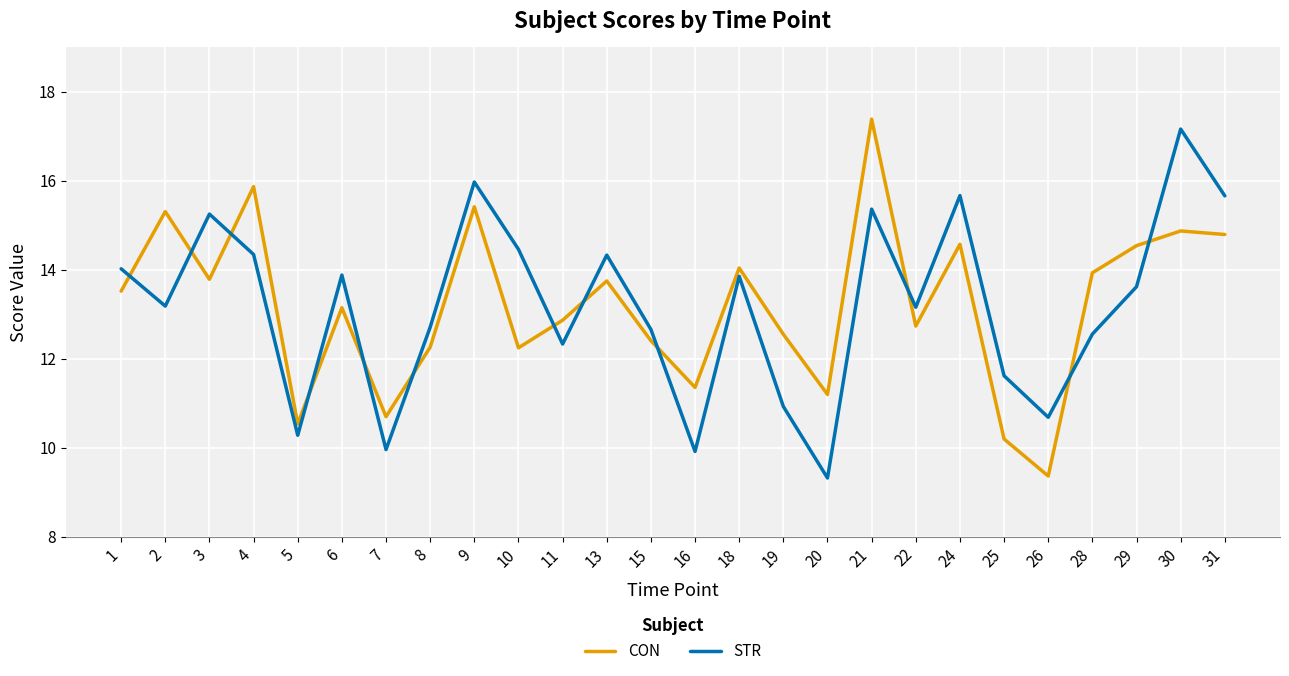

Is it true that STR equals 19.6 at 18?

False